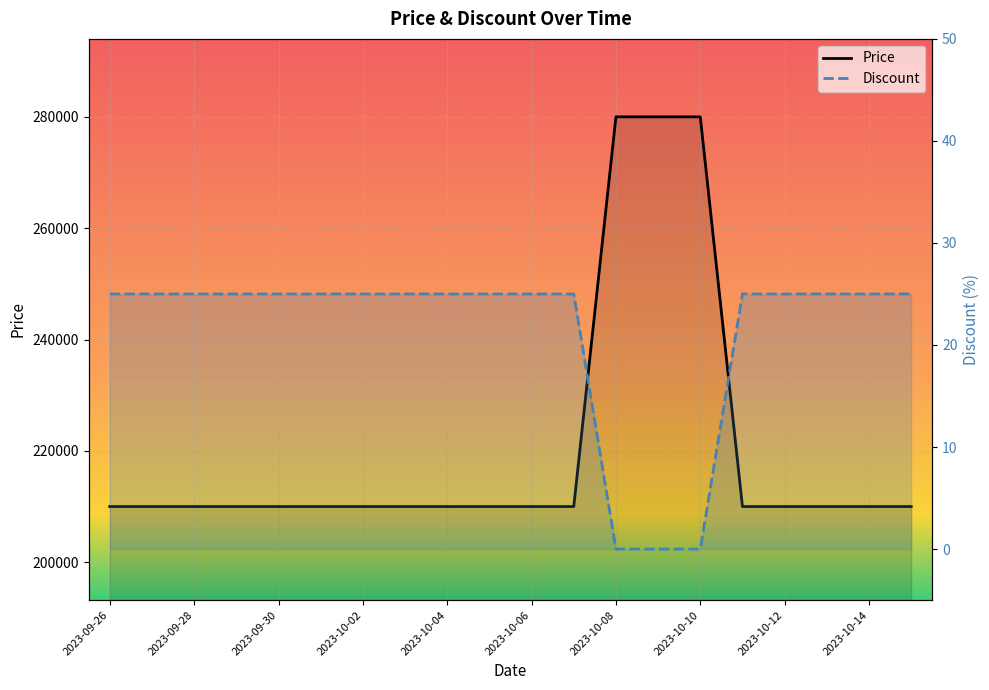

What value does the Discount series have at 2023-09-28, to the nearest 10?

20